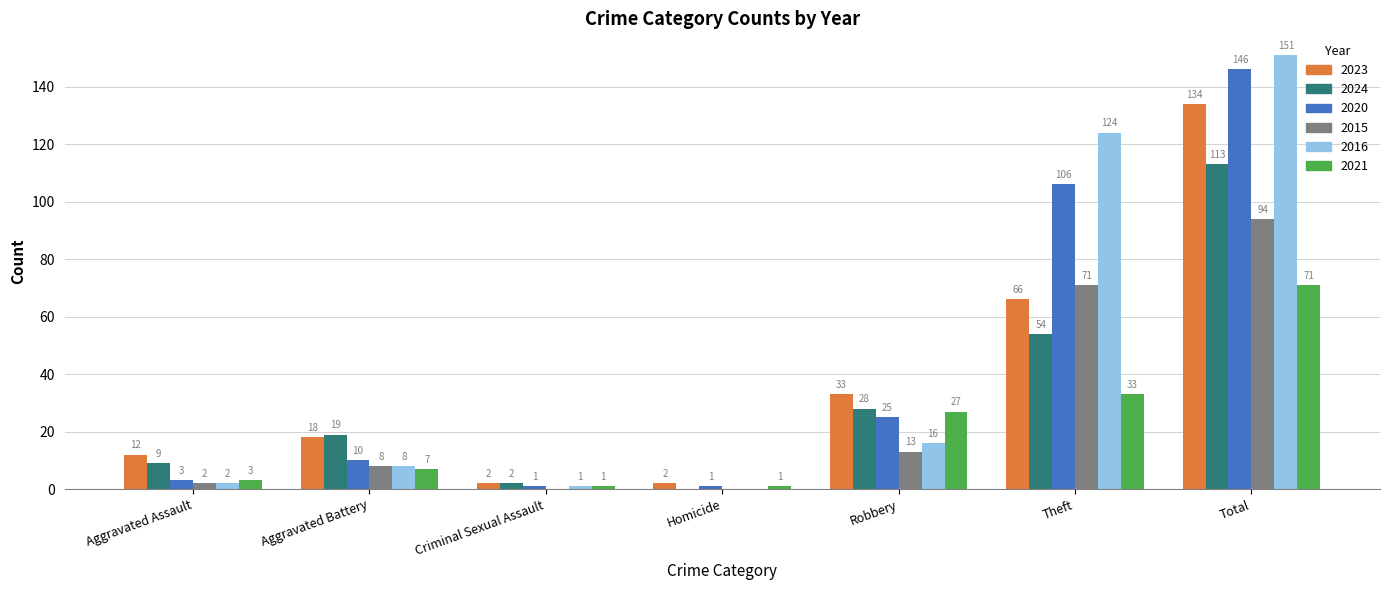

The value of 2016 at Theft is 124. True or false?

True